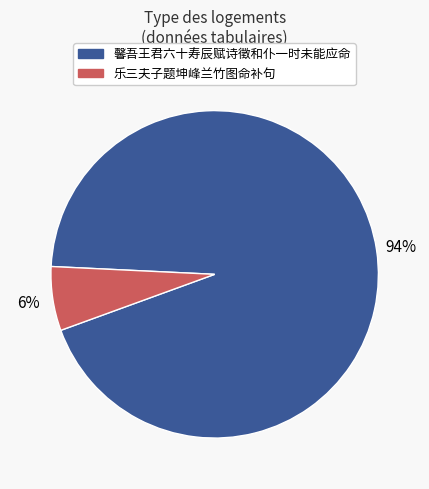

True or false: 馨吾王君六十寿辰赋诗徵和仆一时未能应命 accounts for 99% of the total.

False